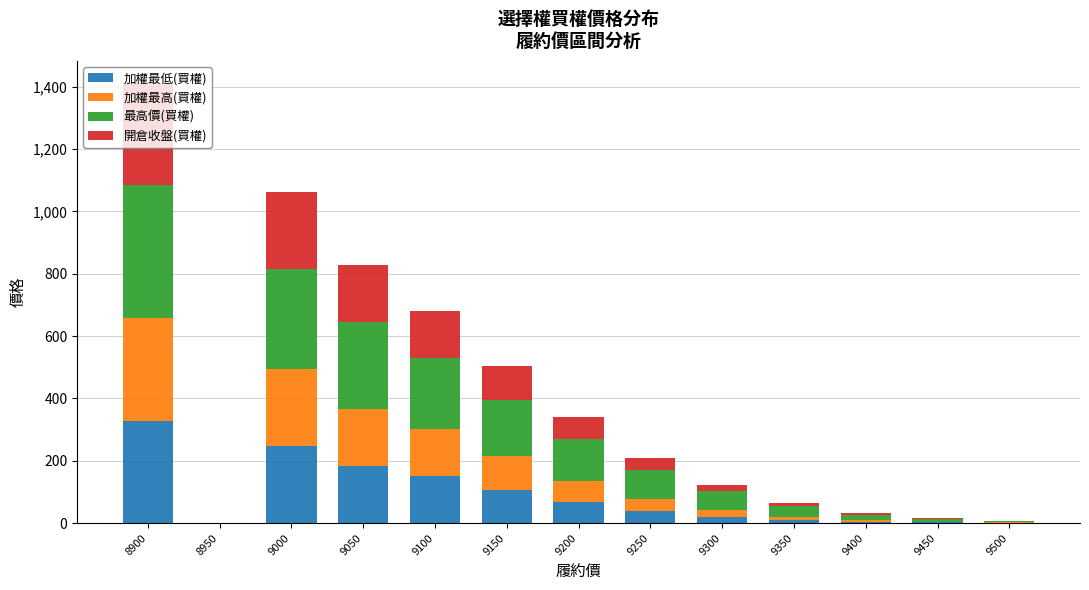

What is the highest value of the 加權最低(買權) series?

329.0